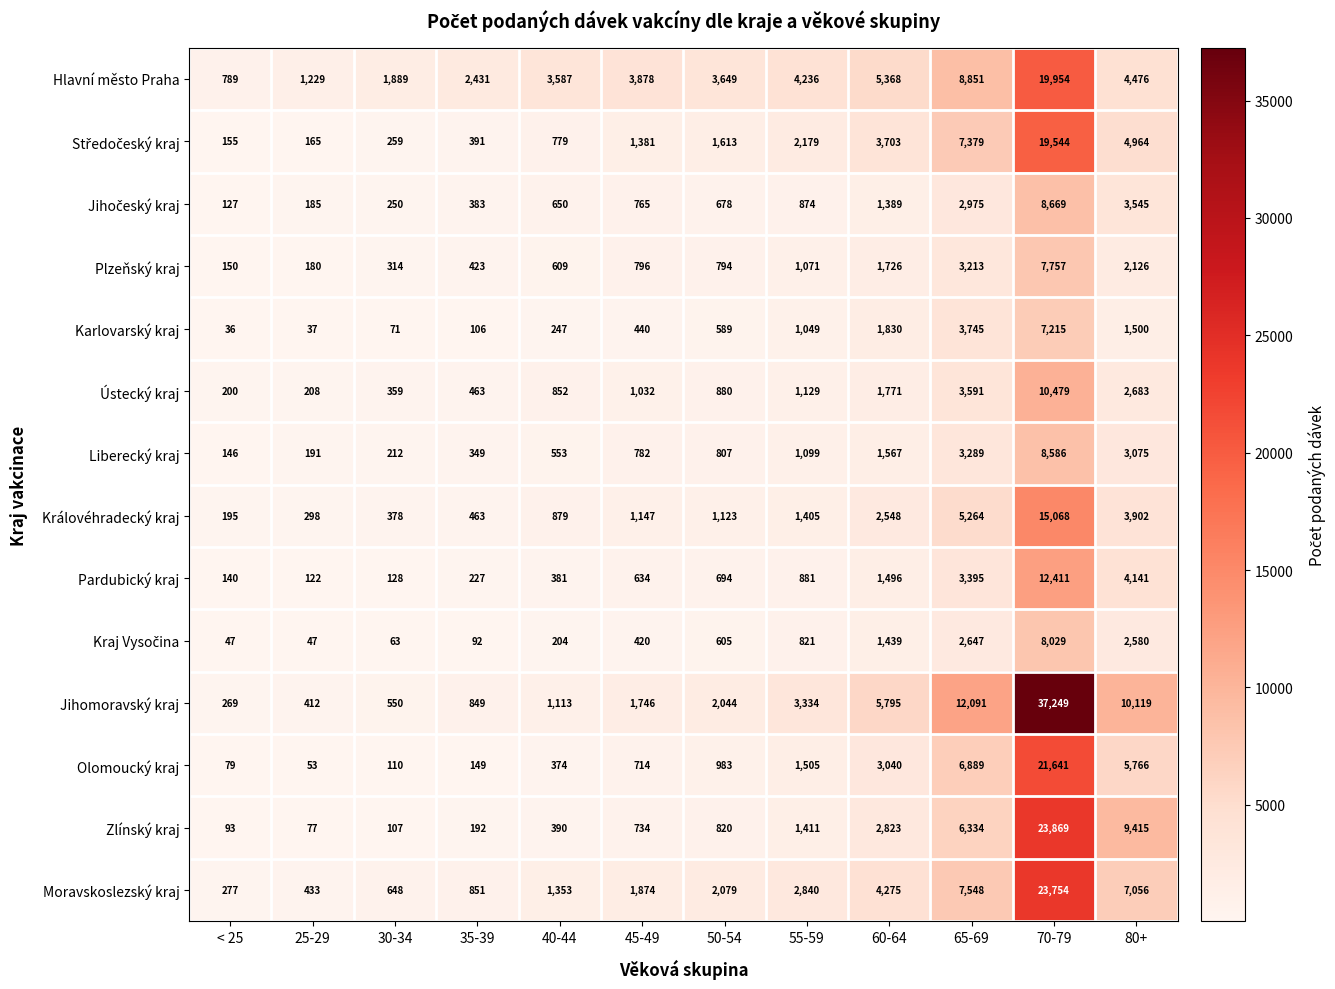

Which category has the lowest value in the Karlovarský kraj series?

< 25